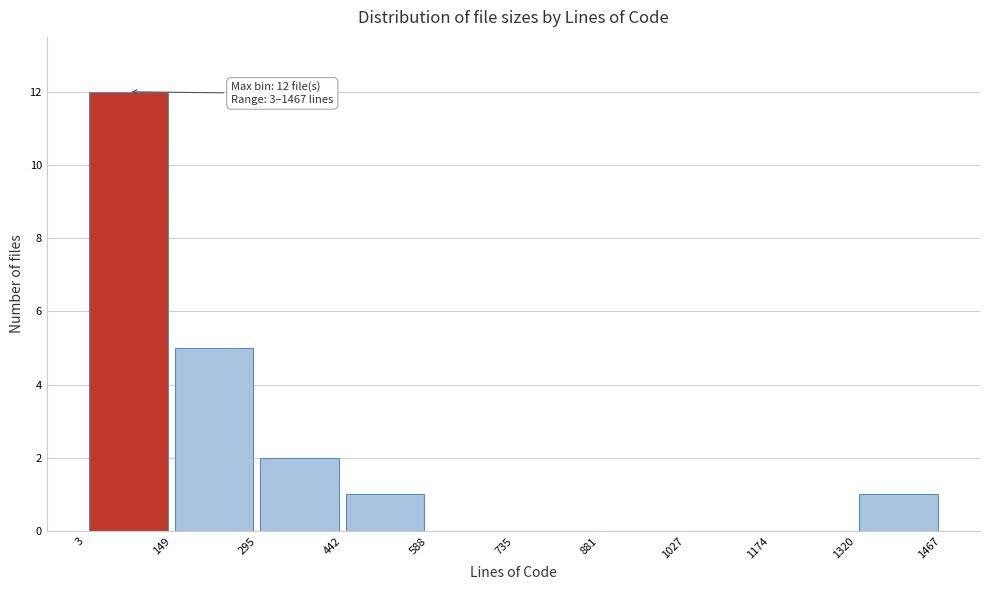

Which range on the x-axis has the tallest bar?

3 to 149